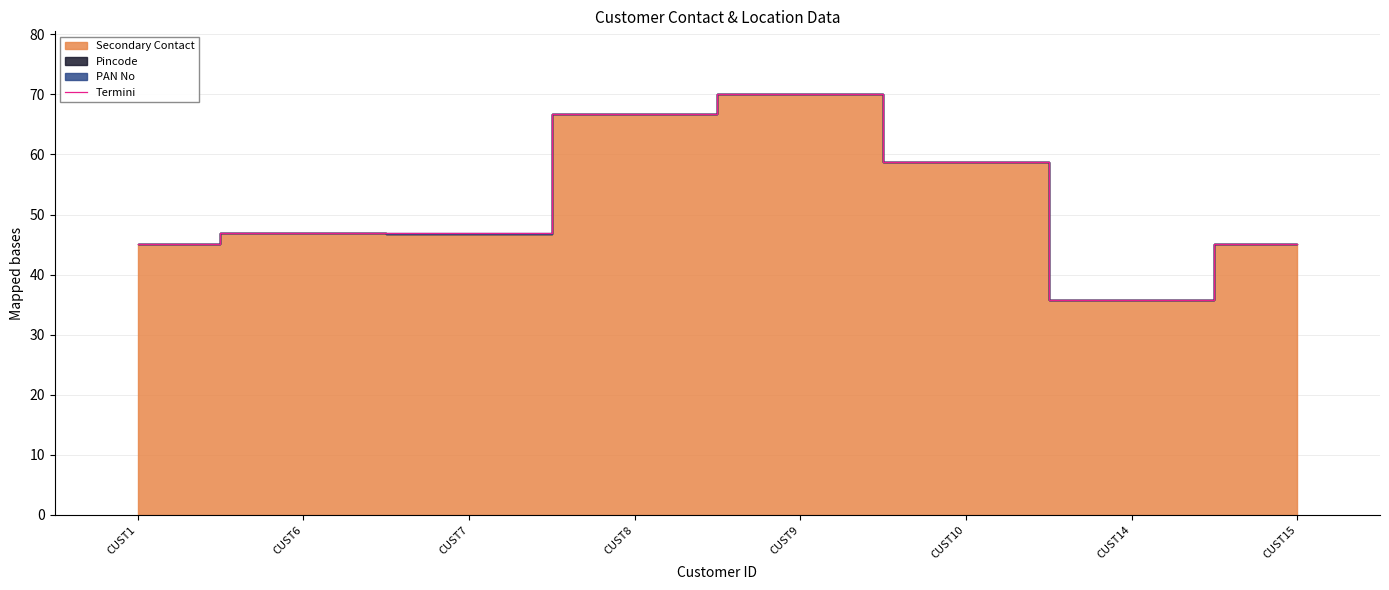

Does the chart have visible grid lines?

Yes